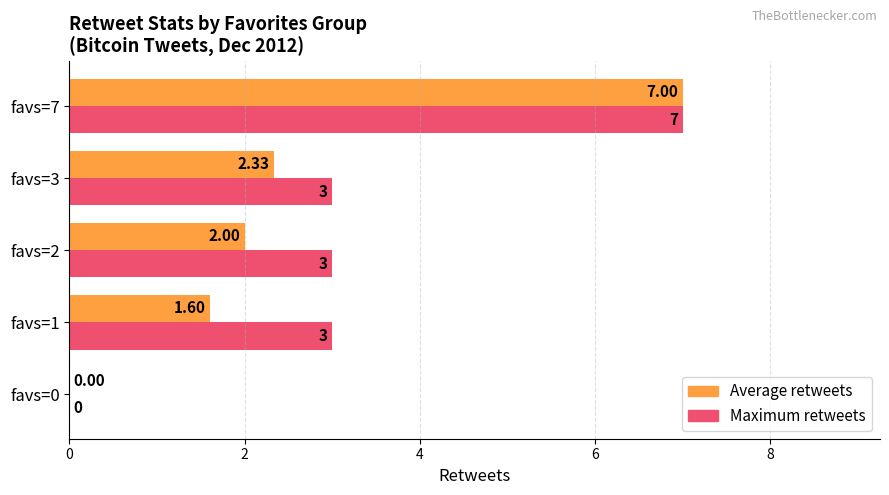

Which series has the largest total across all categories?

Maximum retweets